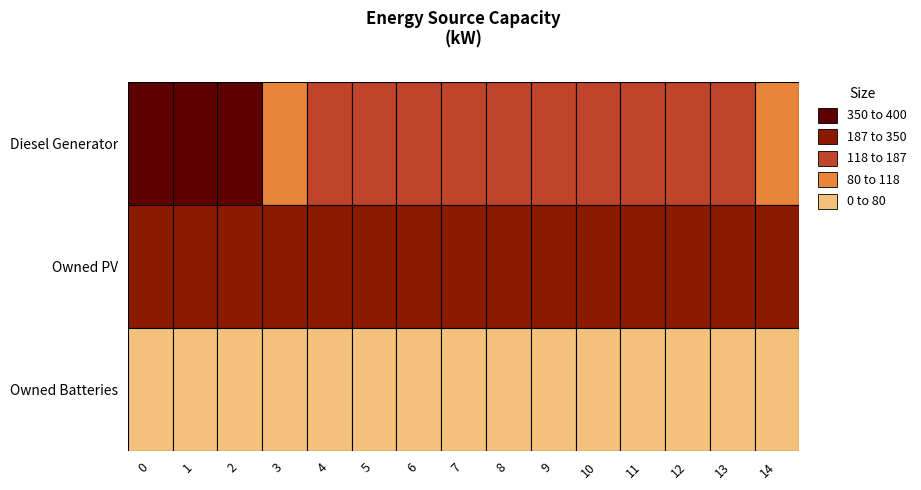

Reading right to left, what are all the values shown in this chart?

Diesel Generator: 80	118	118	118	118	118	118	118	118	118	118	80	400	400	400
Owned PV: 187	187	187	187	187	187	187	187	187	187	187	187	187	187	187
Owned Batteries: 0	0	0	0	0	0	0	0	0	0	0	0	0	0	0